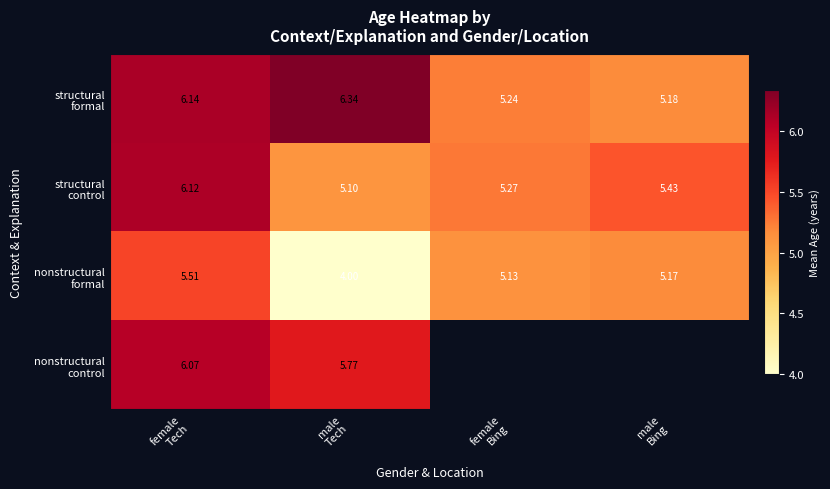

What is the difference between the maximum and minimum values in the structural formal series?

1.2